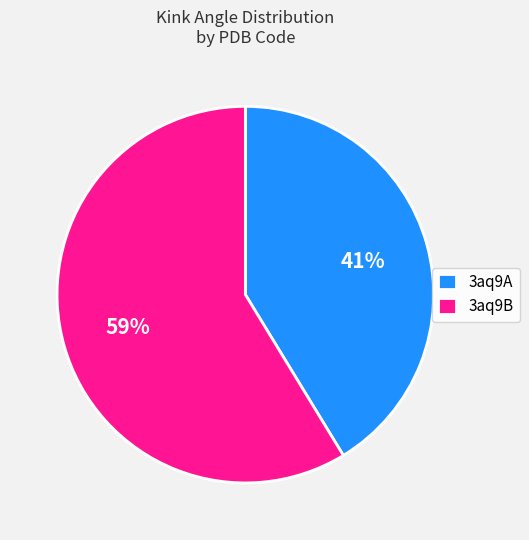

To the nearest percent, what is the combined percentage of 3aq9A and 3aq9B?

100%